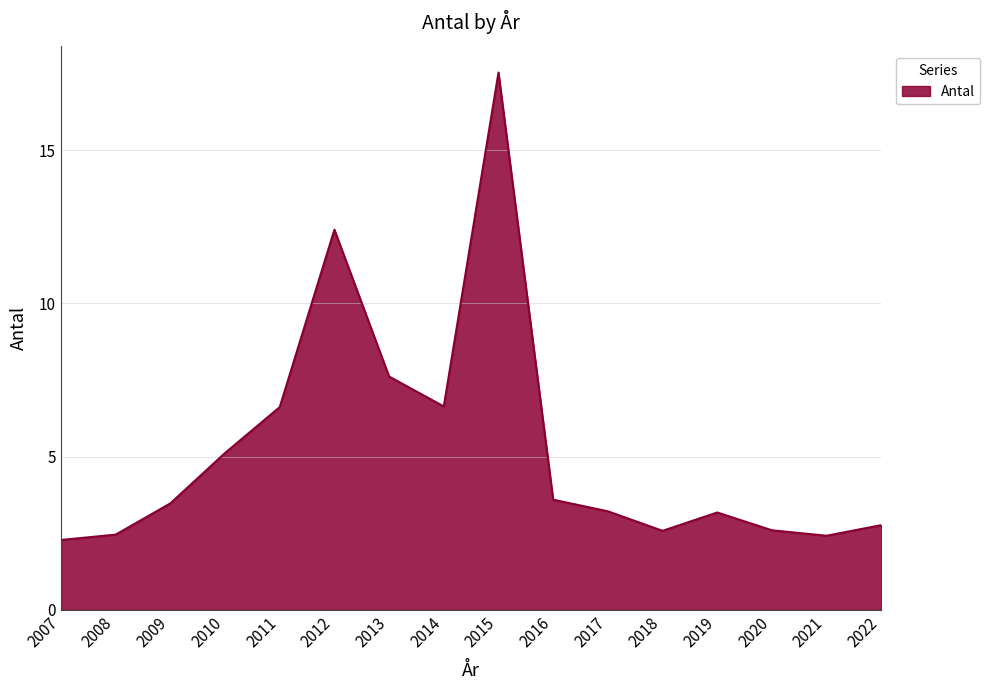

What is the change in value from 2012 to 2013?

-4.8